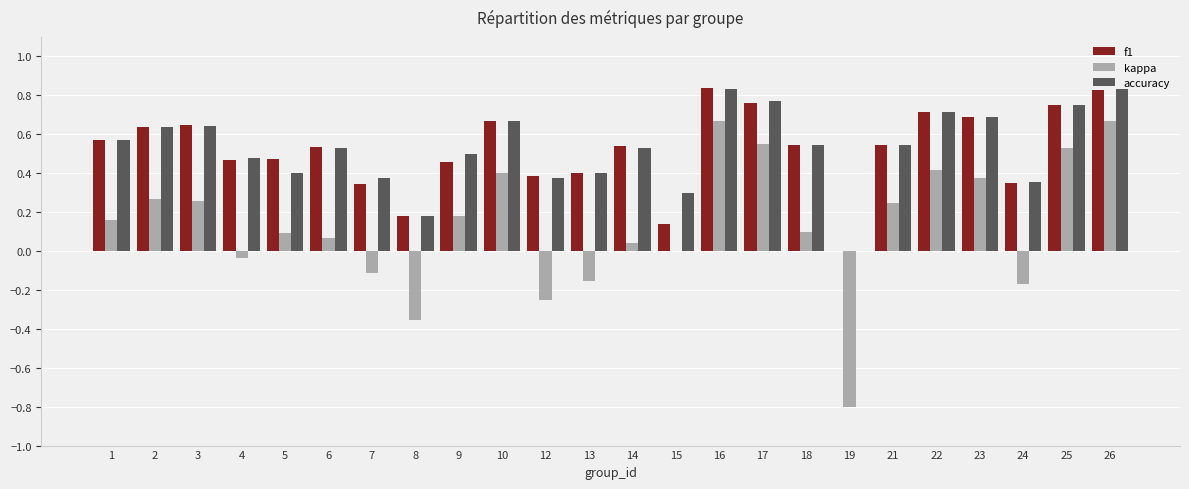

Between 14 and 24, which series saw the biggest shift?

kappa